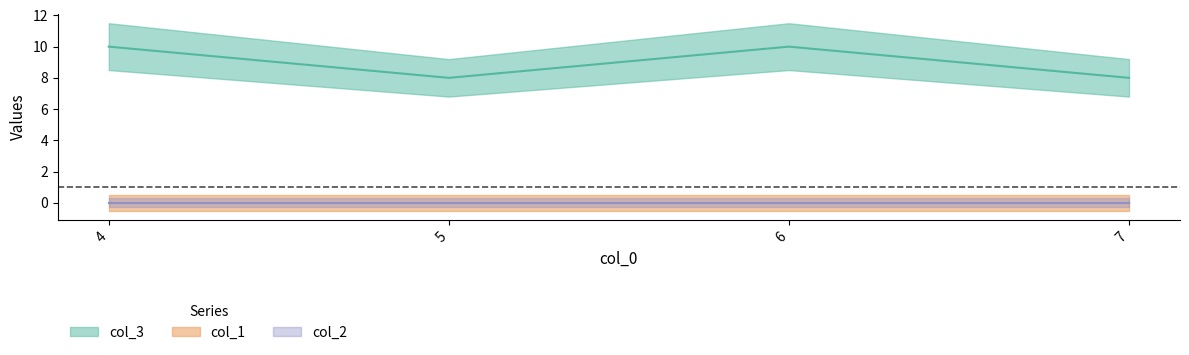

Reading left to right, what are all the values shown in this chart?

col_3: 4=10	5=8	6=10	7=8
col_1: 4=0	5=0	6=0	7=0
col_2: 4=0	5=0	6=0	7=0